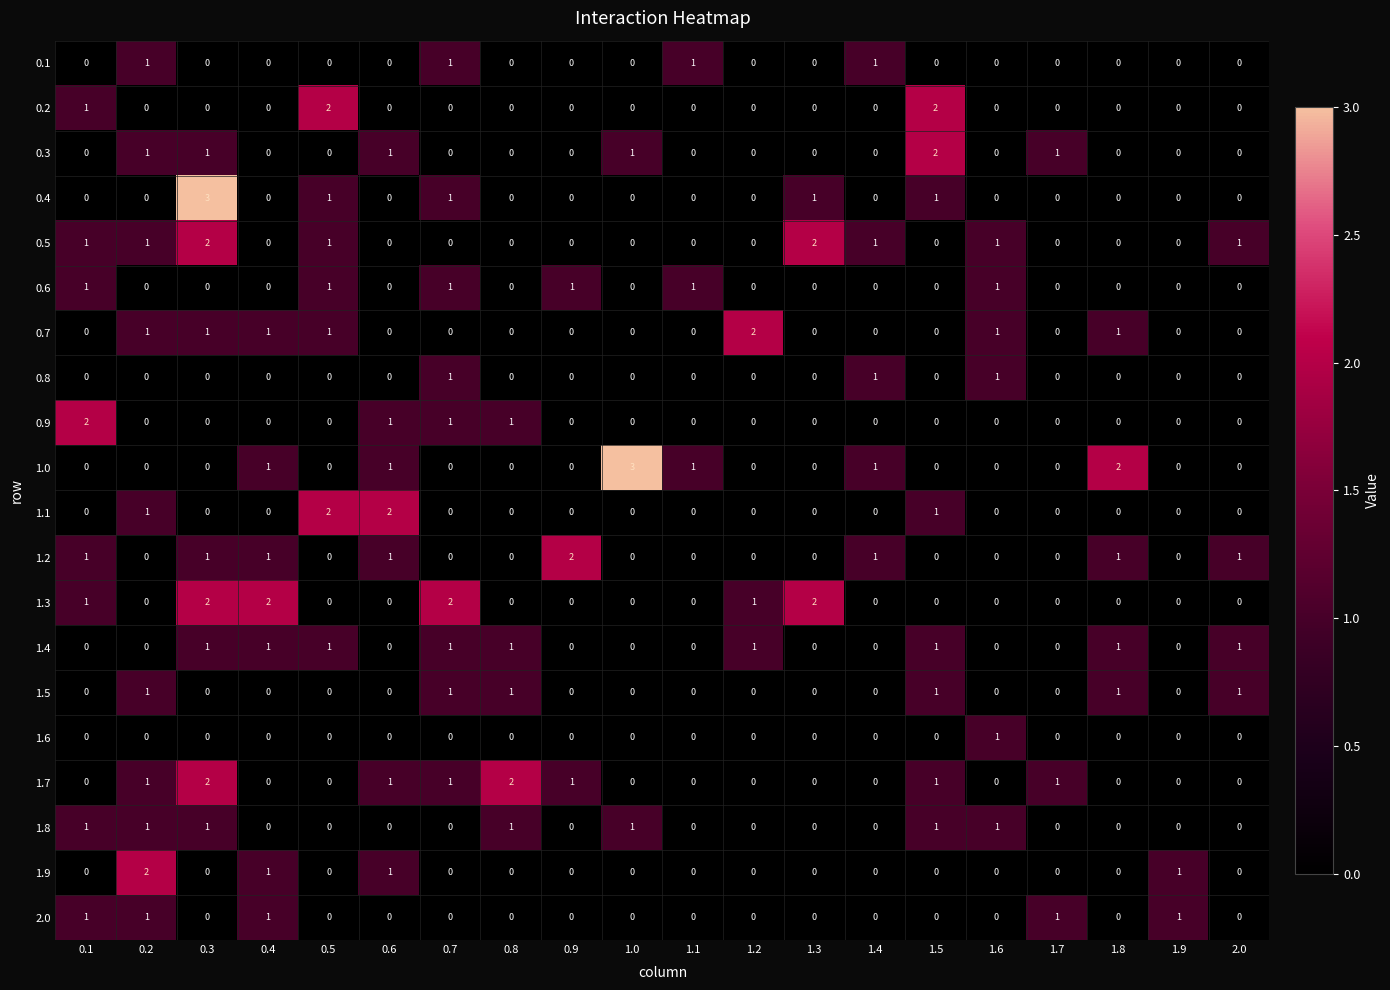

At which category is the sum across all series the highest?

0.3